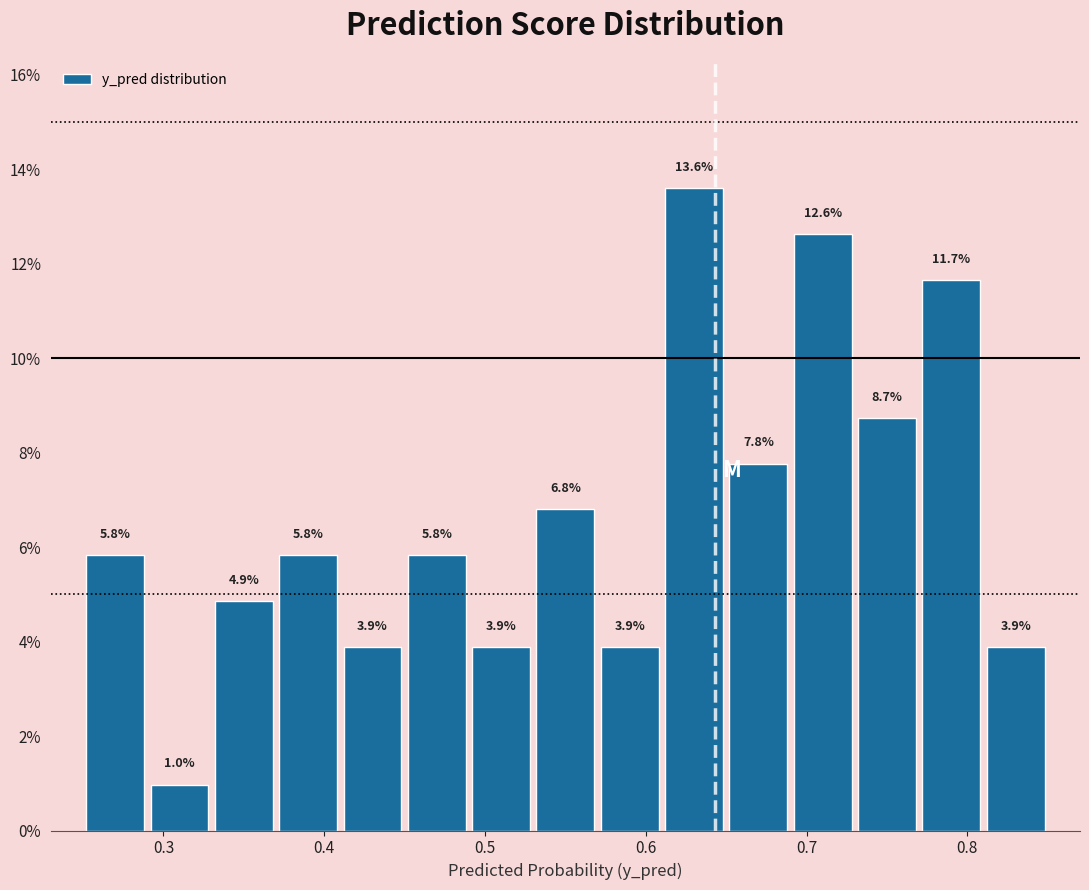

Reading left to right, list every bar in this chart as the range it spans on the x-axis followed by its height.

0.25 to 0.29: 5.8
0.29 to 0.33: 1.0
0.33 to 0.37: 4.9
0.37 to 0.41: 5.8
0.41 to 0.45: 3.9
0.45 to 0.49: 5.8
0.49 to 0.53: 3.9
0.53 to 0.57: 6.8
0.57 to 0.61: 3.9
0.61 to 0.65: 13.6
0.65 to 0.69: 7.8
0.69 to 0.73: 12.6
0.73 to 0.77: 8.7
0.77 to 0.81: 11.7
0.81 to 0.85: 3.9